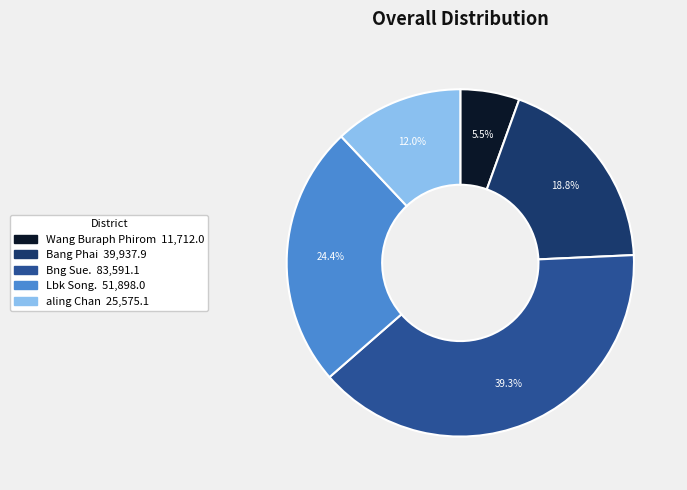

Is there any slice that represents more than half of the pie?

No